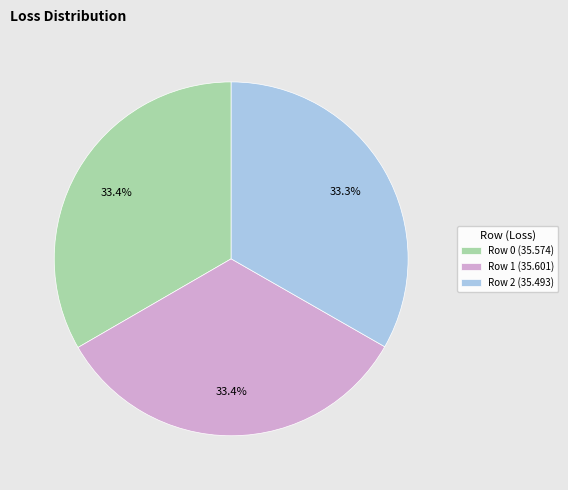

Does Row 2 account for over 50% of the chart?

No